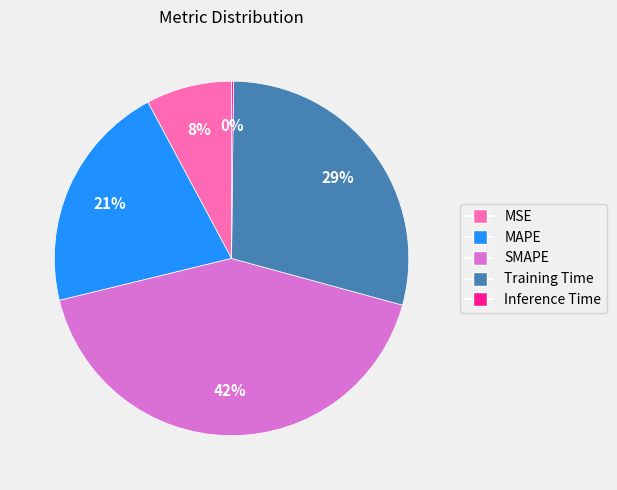

Does SMAPE represent more than half of the total?

No